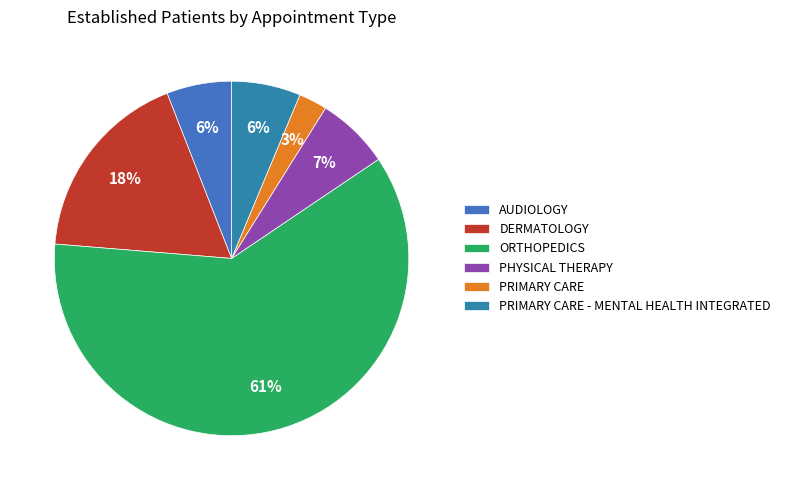

What is the smallest slice in the pie chart?

PRIMARY CARE